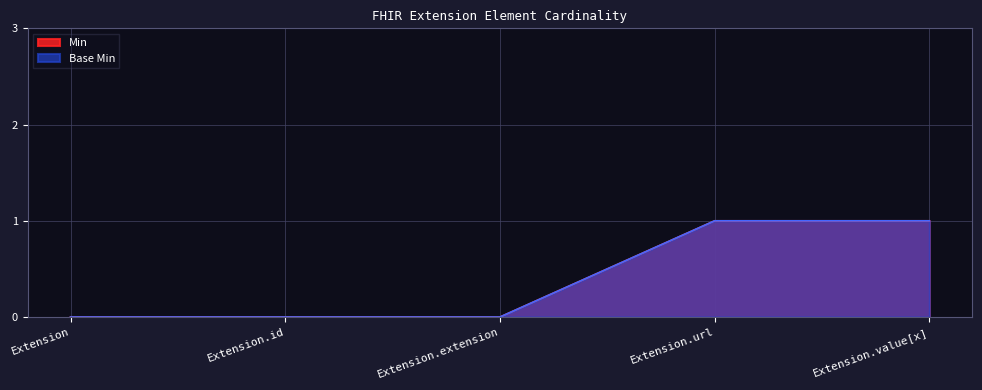

Reading left to right, what are all the values shown in this chart?

Min: Extension=0	Extension.id=0	Extension.extension=0	Extension.url=1	Extension.value[x]=1
Base Min: Extension=0	Extension.id=0	Extension.extension=0	Extension.url=1	Extension.value[x]=1